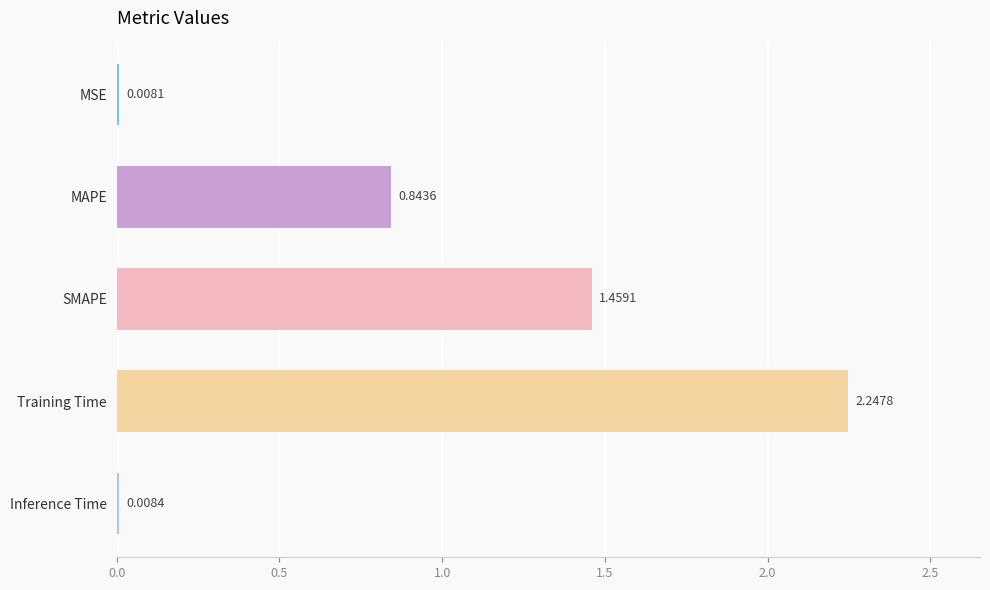

What is the label of the 4th bar from the top?

Training Time